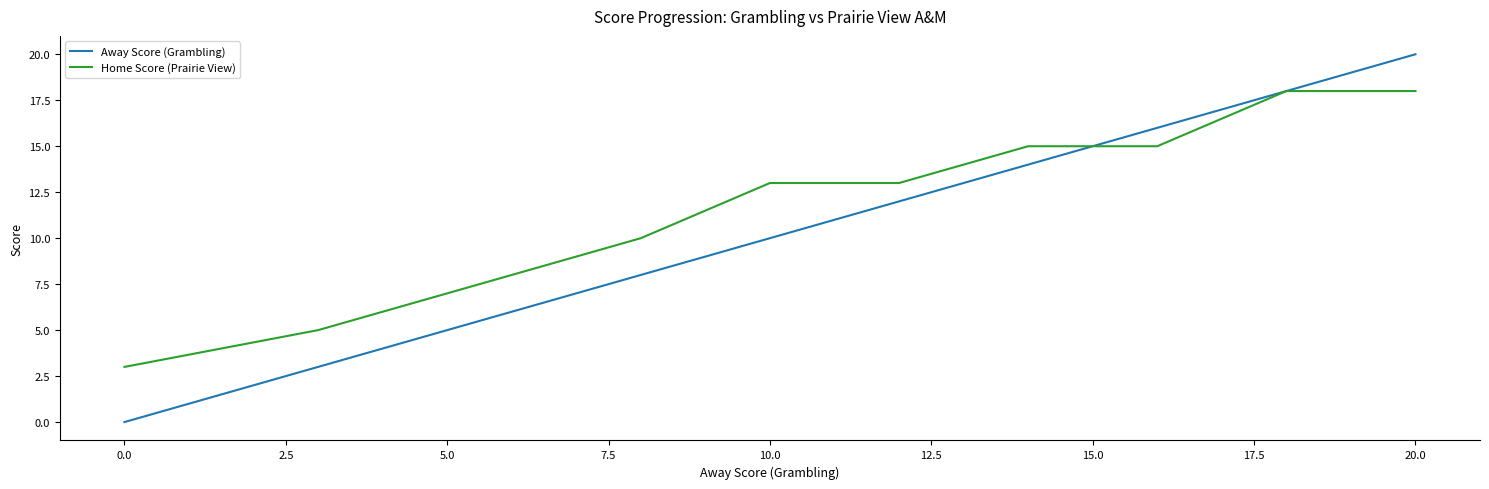

Which series has the widest spread of values?

Away Score (Grambling)